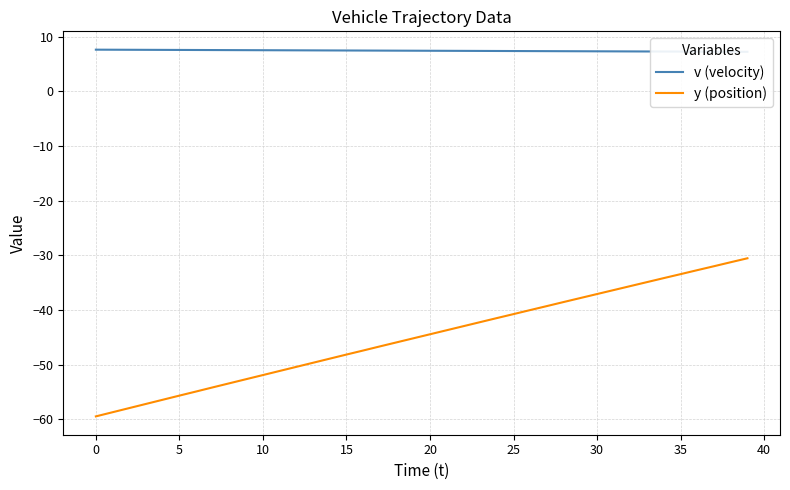

Where does the y (position) series first go above -44?

21